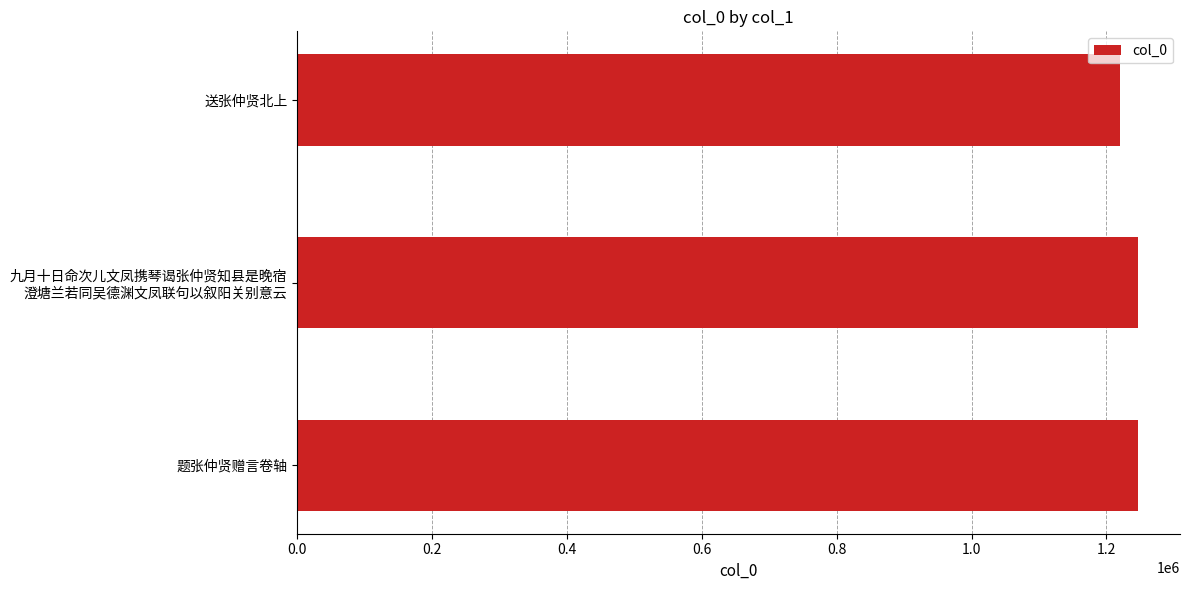

What value does the data have at 题张仲贤赠言卷轴?

1246822